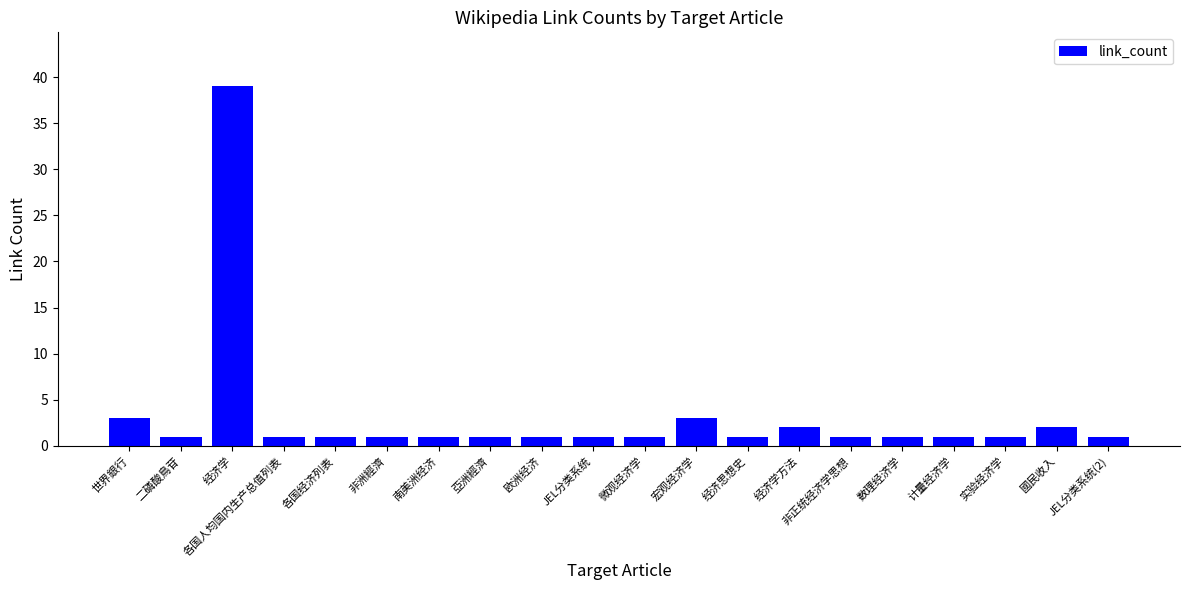

What is the sum of all values?

64